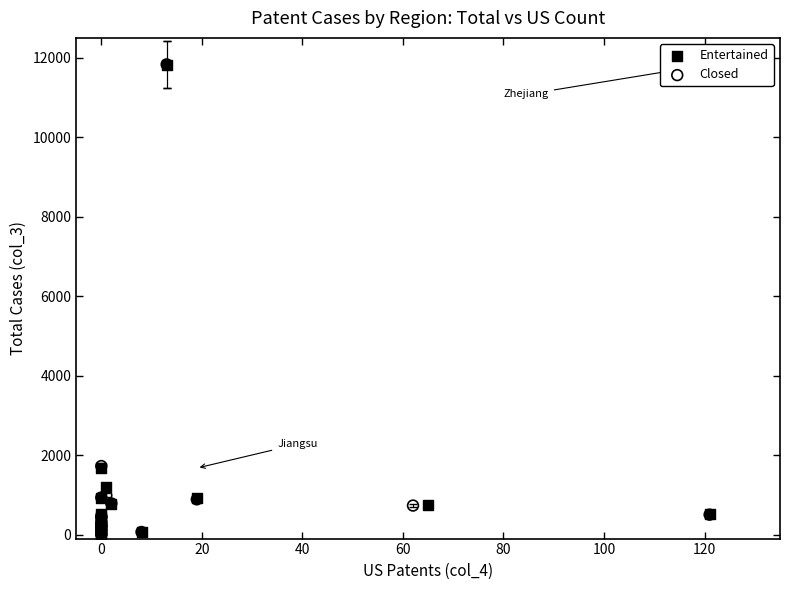

Which series has the widest spread of Y values?

Closed